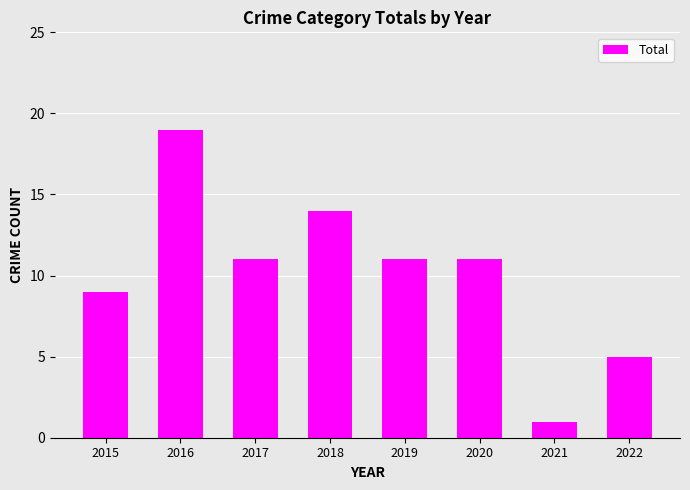

Which category has the lowest value across all series?

2021